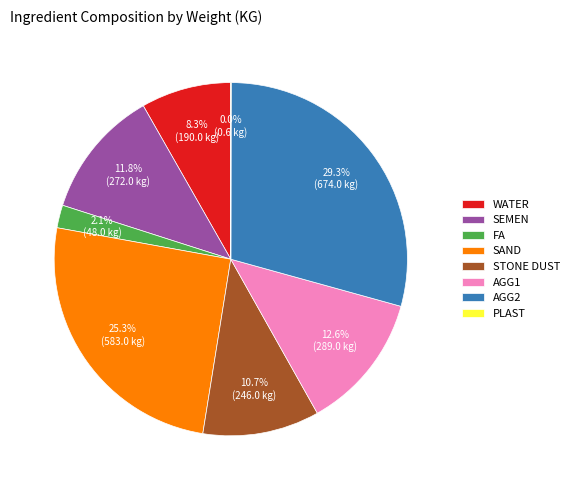

To the nearest percent, what is the average slice percentage?

12%